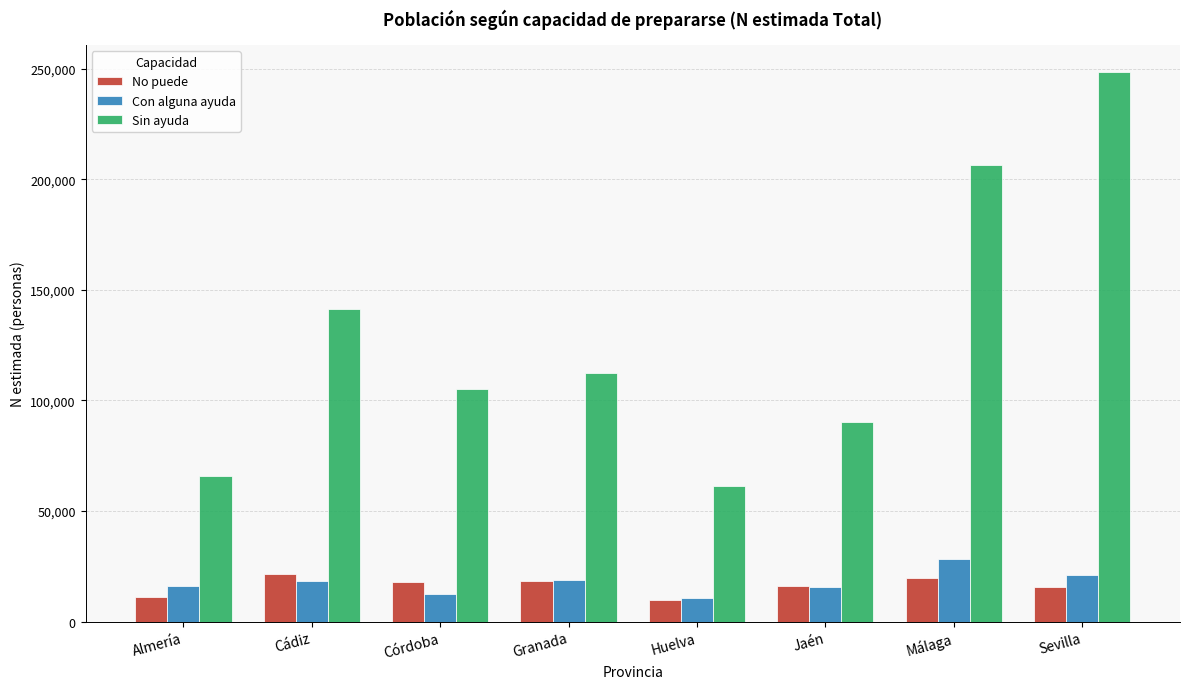

Which series has the largest range (max minus min)?

Sin ayuda